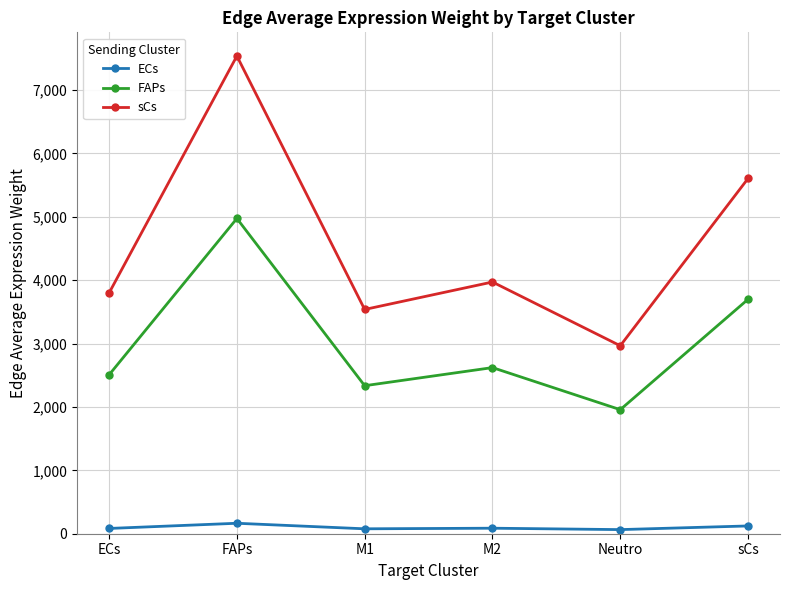

Rank the series by their average value, from highest to lowest.

sCs, FAPs, ECs